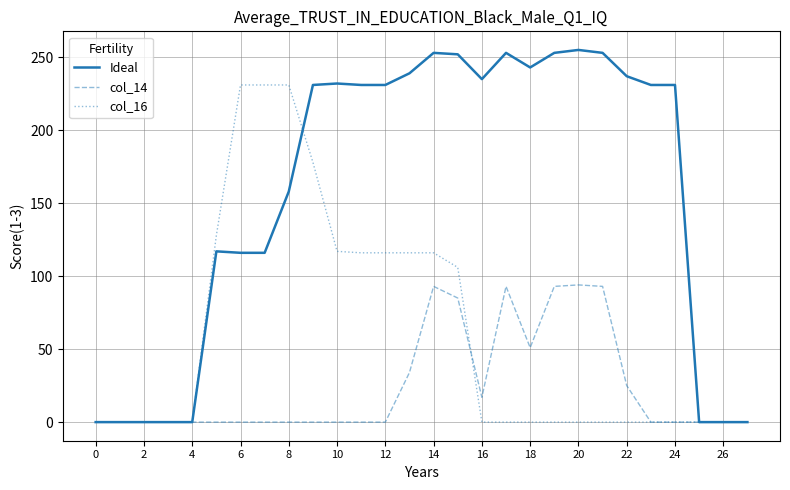

What is the highest value of the Ideal series?

255